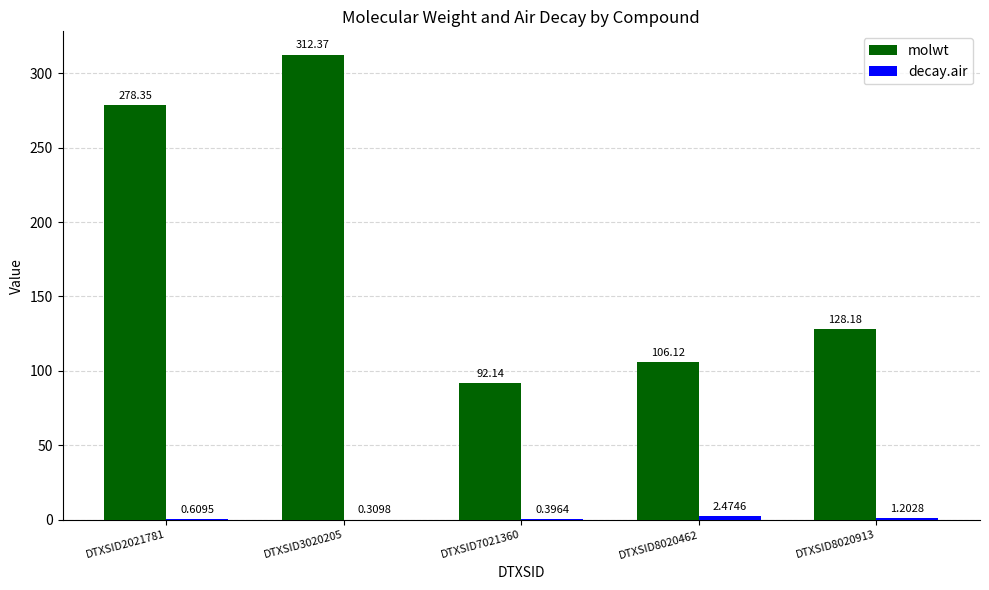

At which category is the sum across all series the highest?

DTXSID3020205